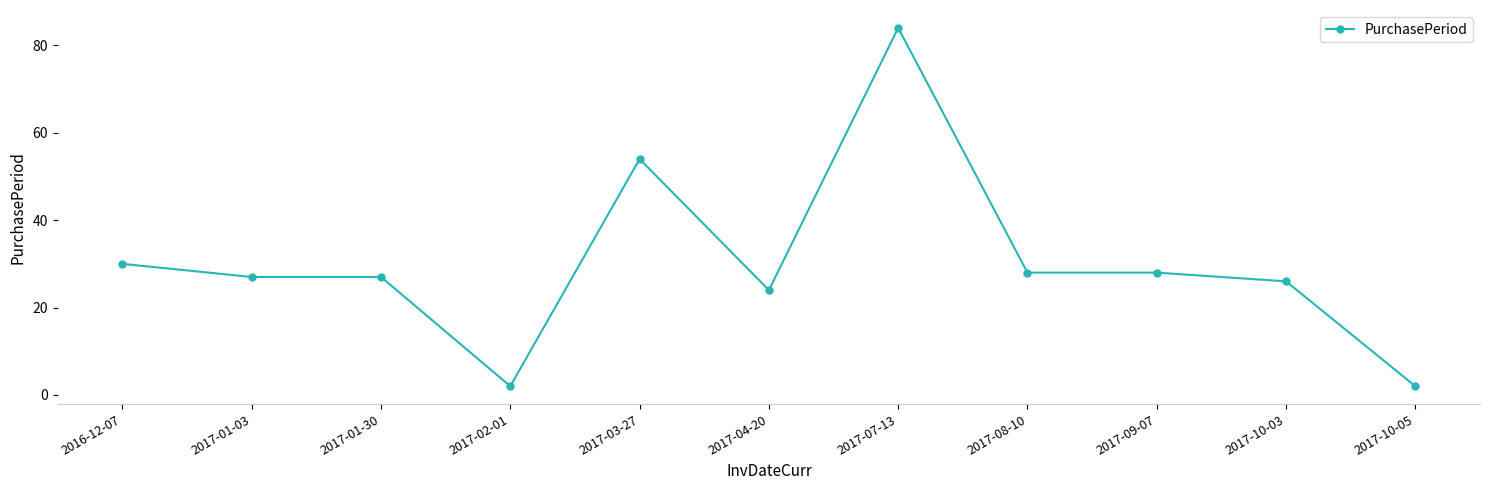

What is the greatest value displayed?

84